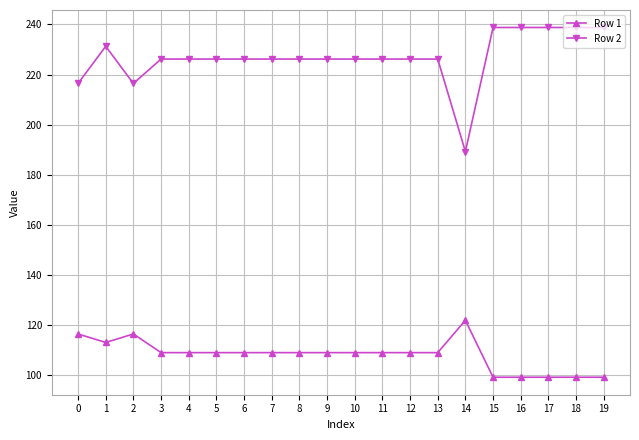

Where is the first local minimum for Row 1?

1